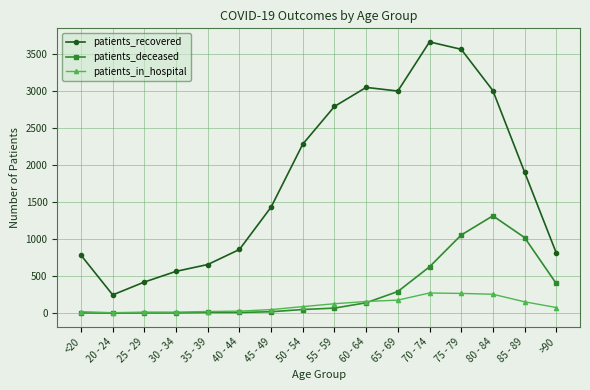

Between 35 - 39 and 80 - 84, which series saw the biggest shift?

patients_recovered